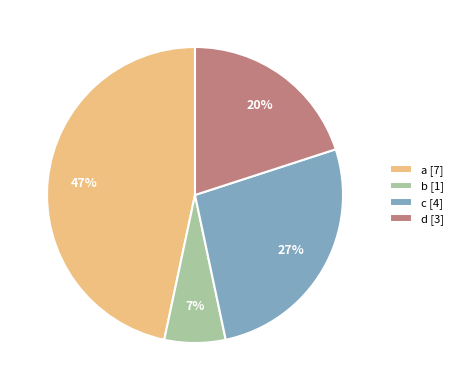

How many segments does this pie chart have?

4